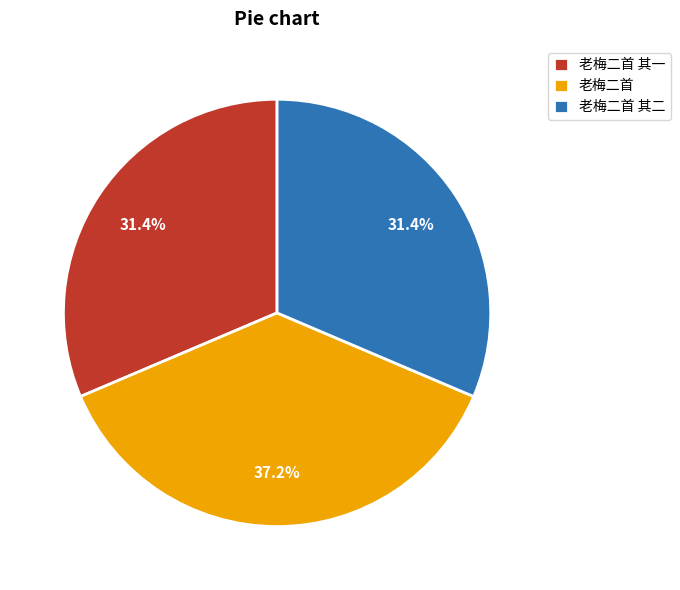

How much of the chart is everything except 老梅二首 其一?

68.6%